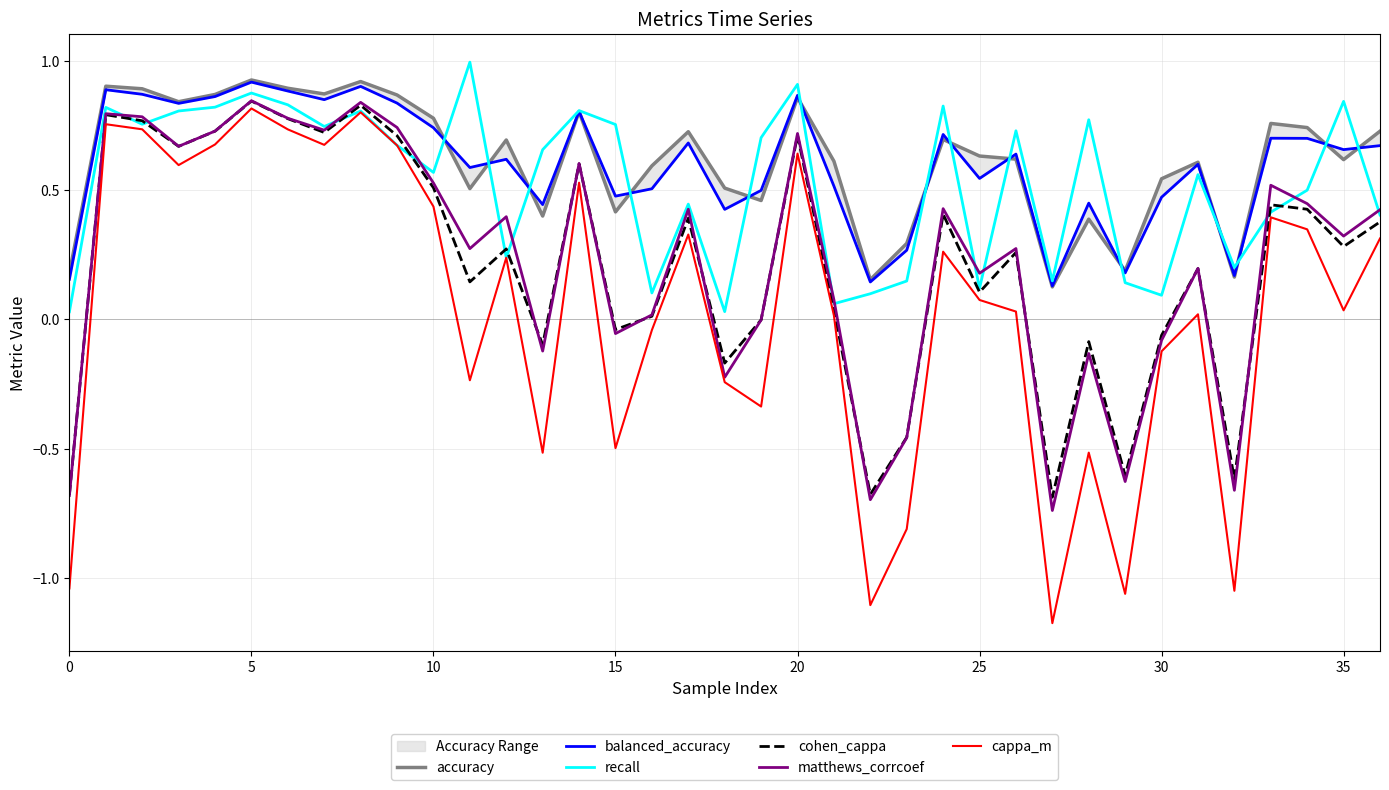

Which series has the largest total across all categories?

accuracy